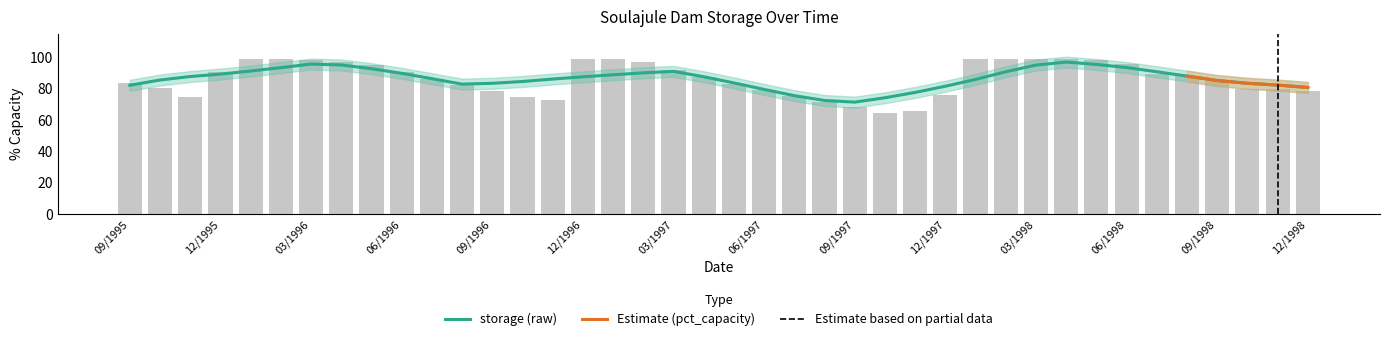

What is the average value?

86.2